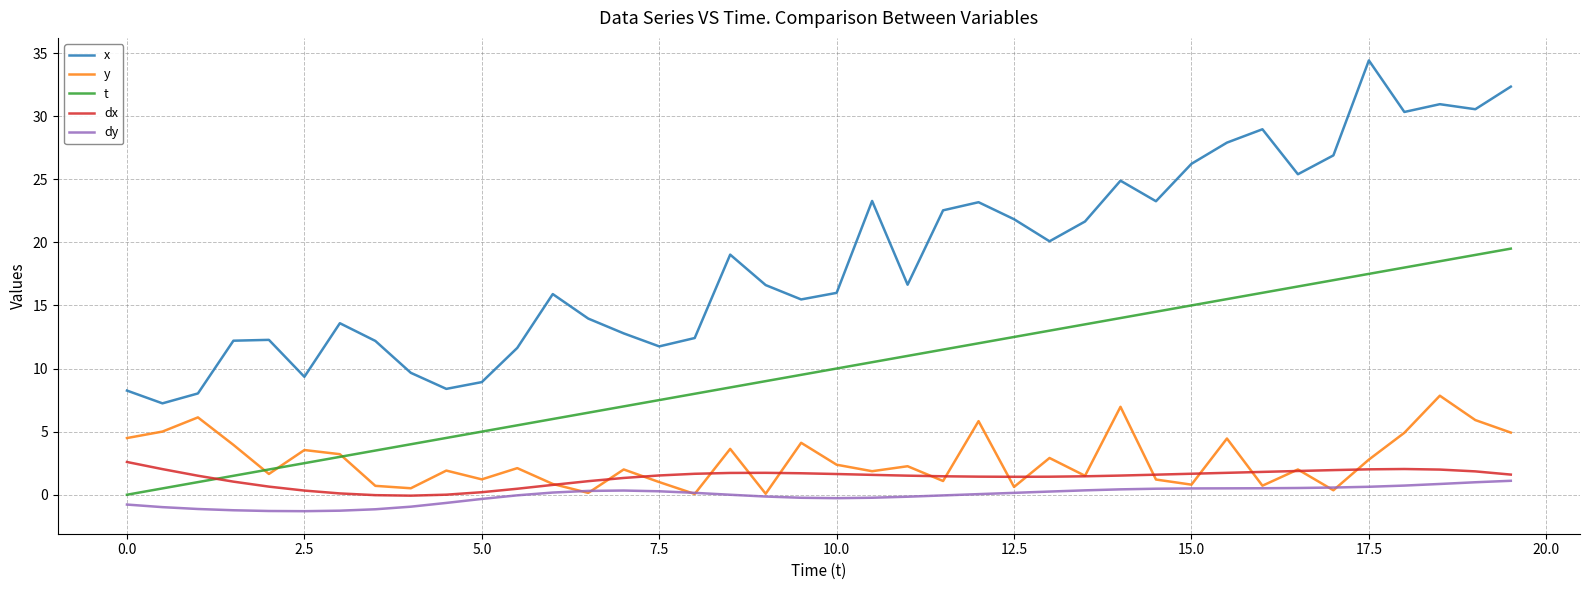

How many lines are shown in the chart?

5